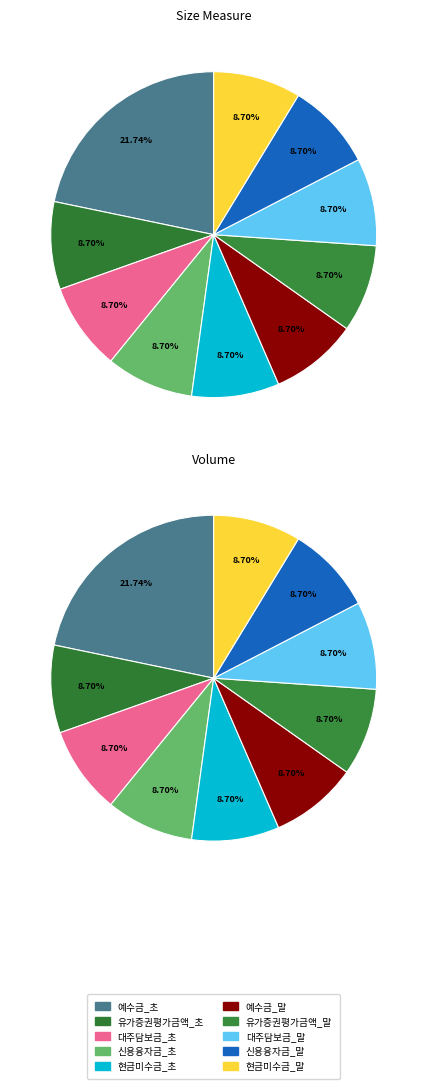

How many segments does this pie chart have?

10